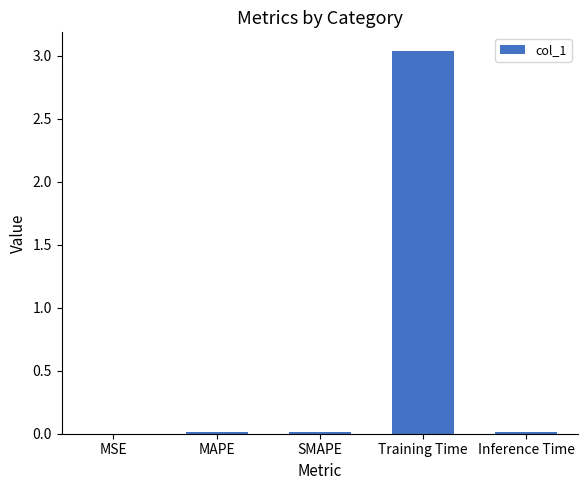

The value at MSE is 0.0. True or false?

True